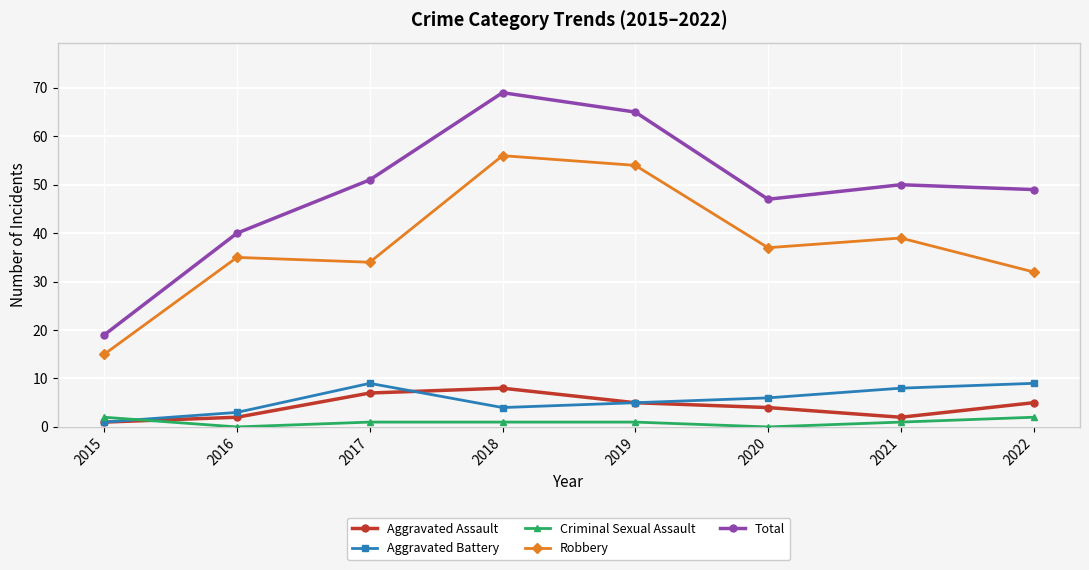

What is the average value of the Total series?

49